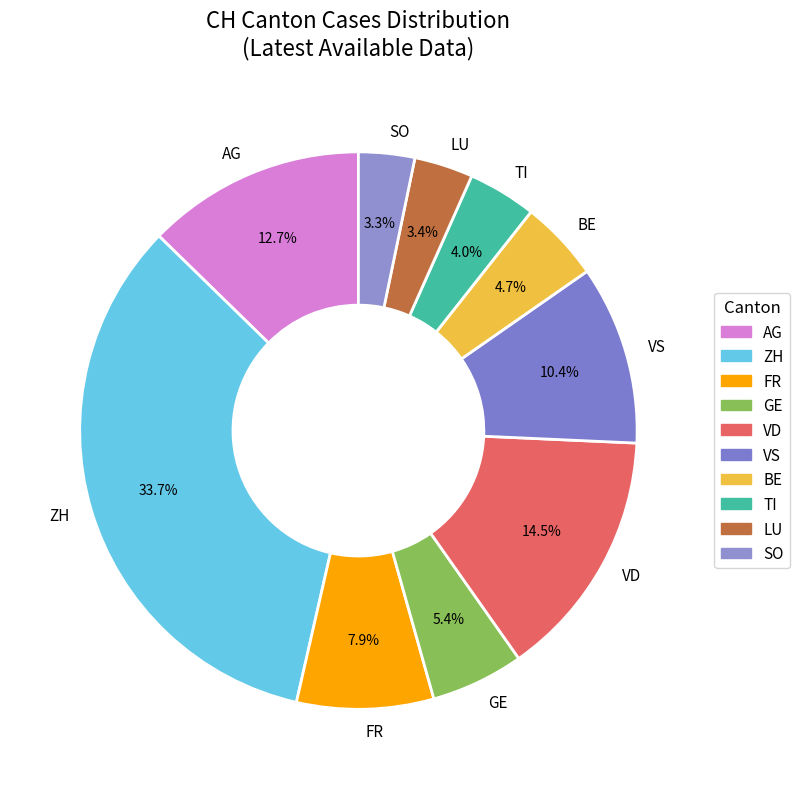

To the nearest percent, what is the average slice percentage?

10%